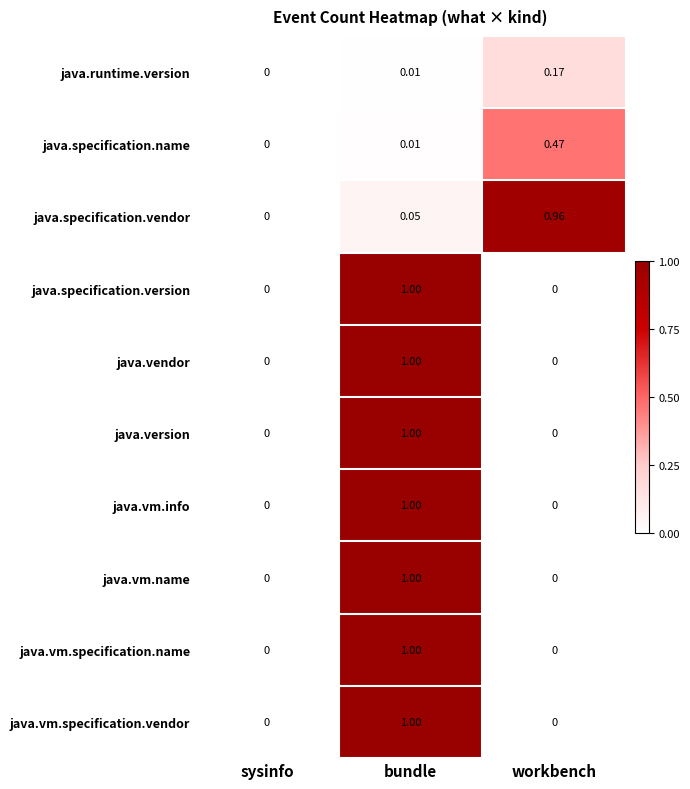

At which category is the sum across all series the highest?

bundle